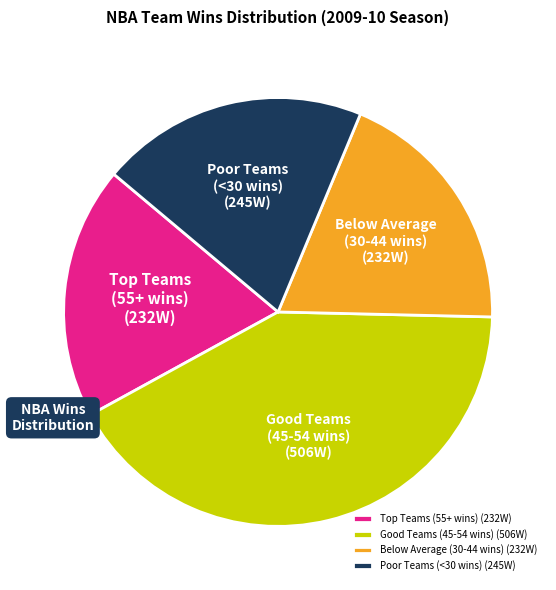

Which slice is the largest?

Good Teams (45-54 wins) (506W)